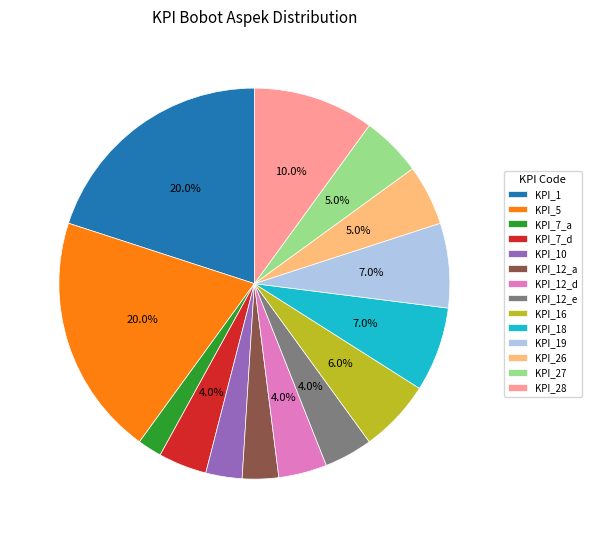

What is the smallest slice in the pie chart?

KPI_7_a